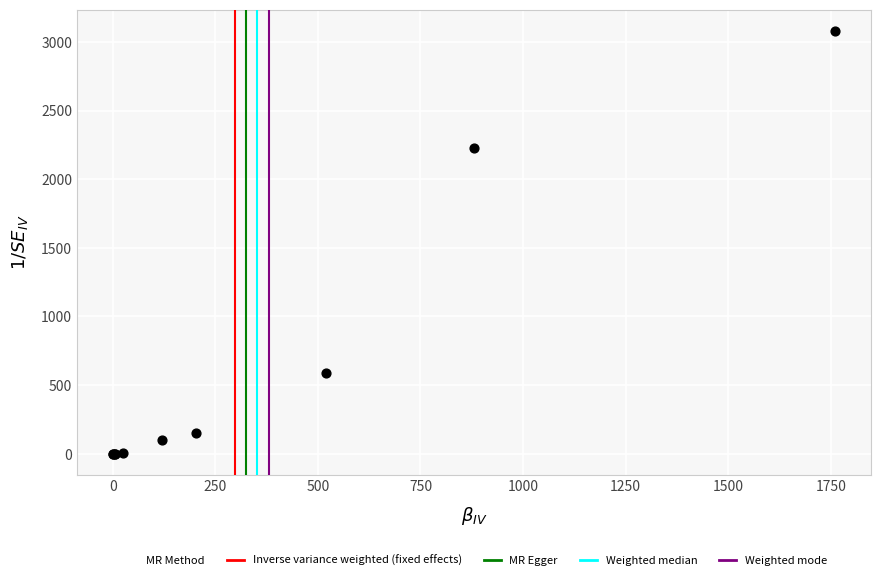

What Y value in the scatter plot is closest to 1540?

2230